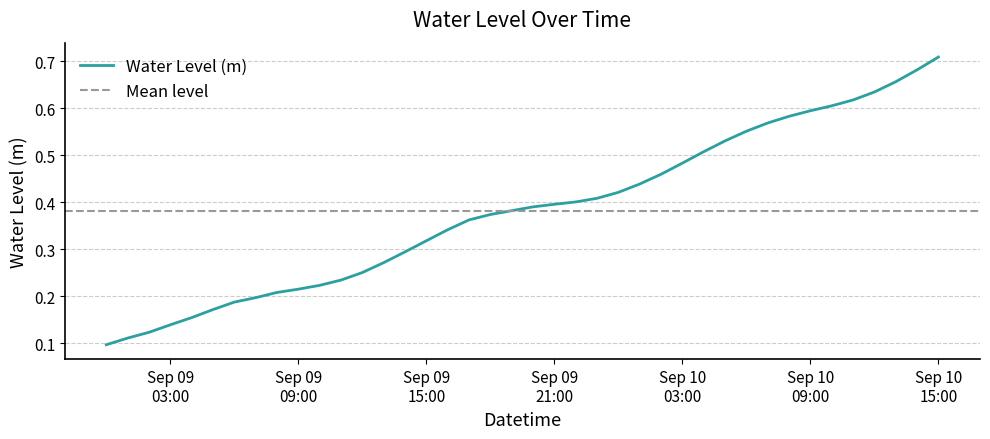

What is the difference between the second highest and minimum values?

0.6